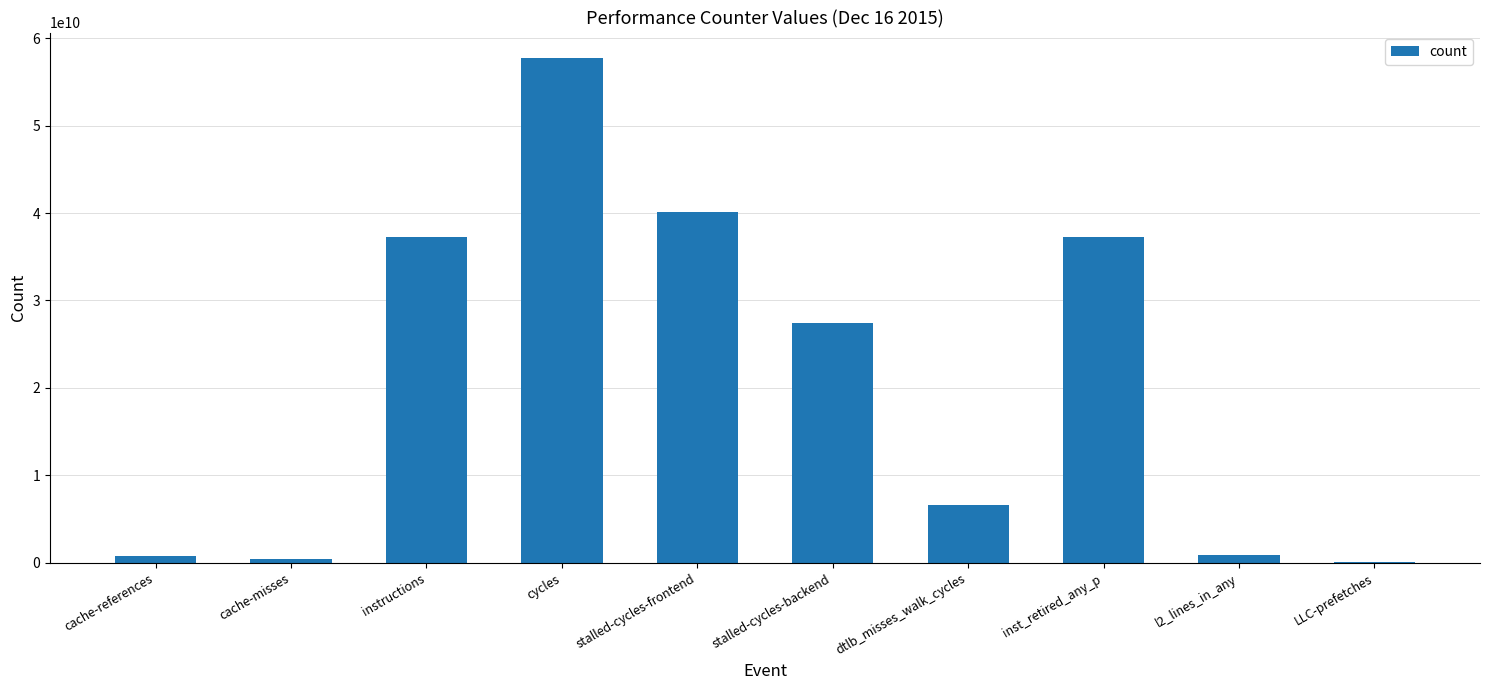

Which label corresponds to the largest value in the chart?

cycles